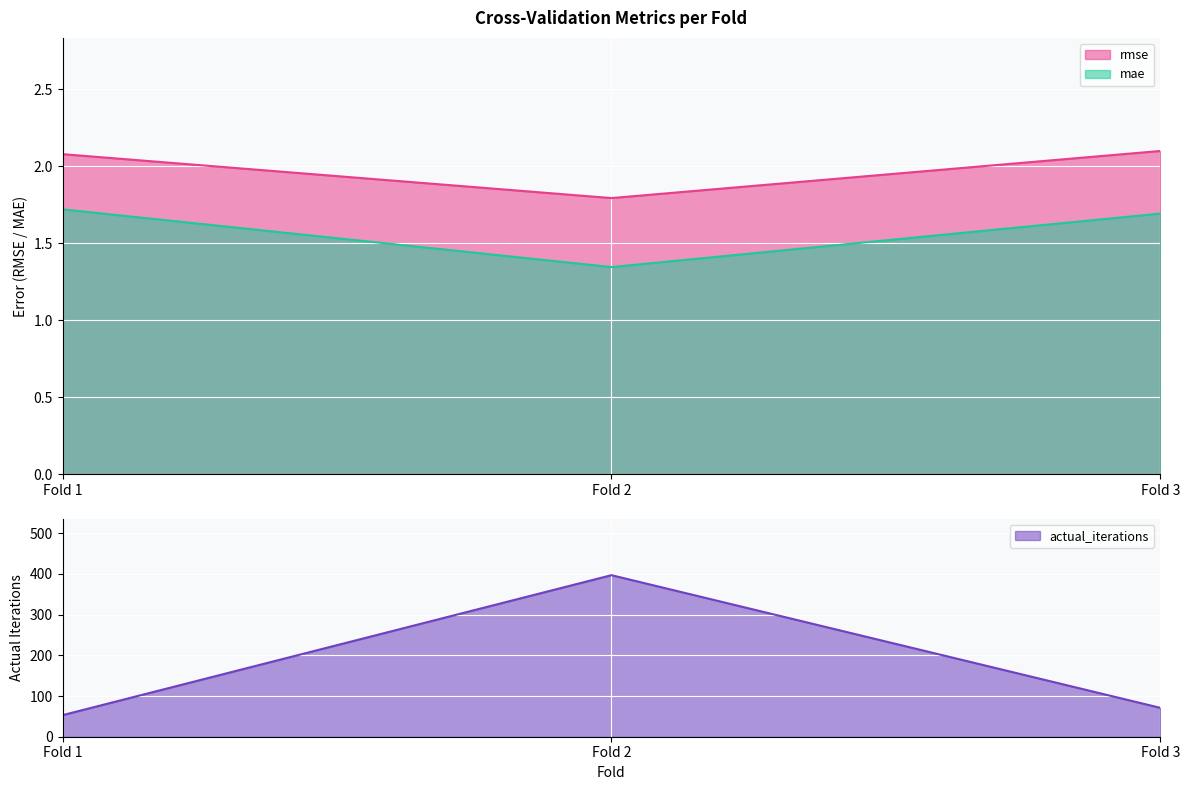

How many lines are shown in the chart?

3